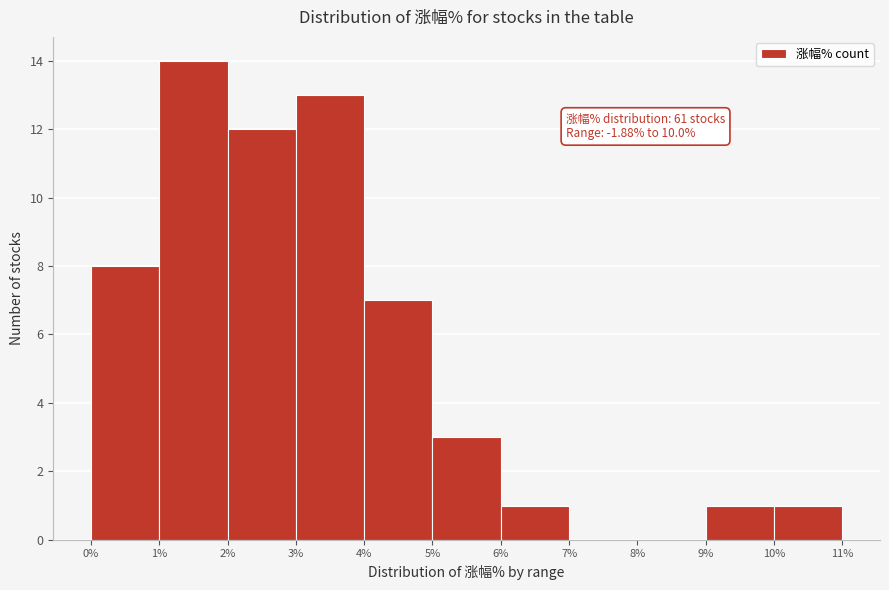

Over which range of the x-axis is the bar tallest?

1% to 2%